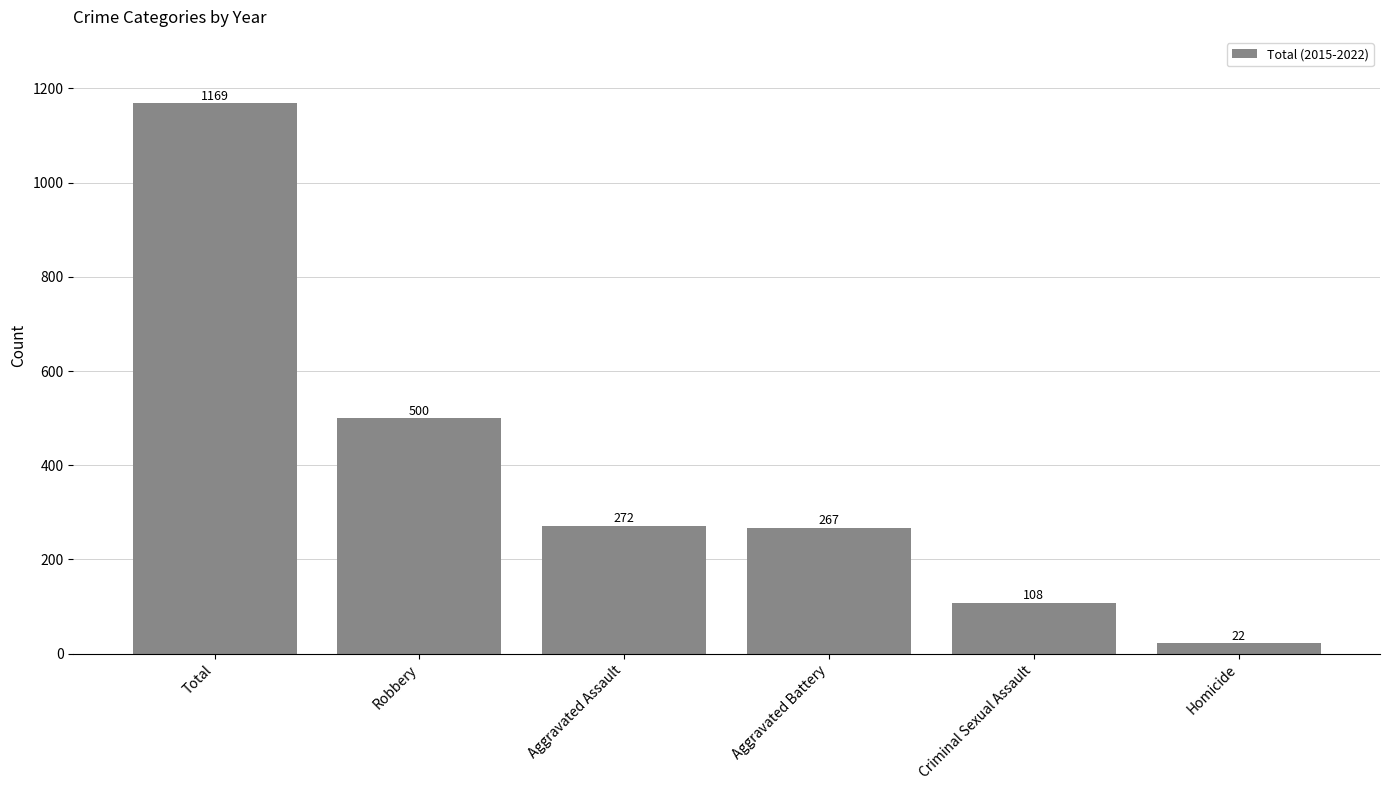

Where does the data first go above 272?

Total